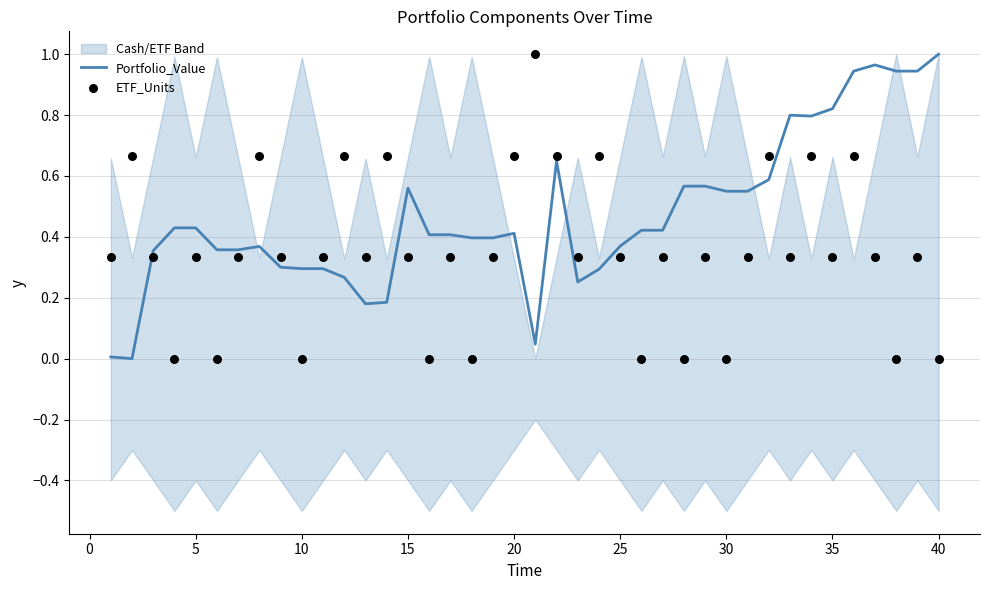

At how many categories does at least one series exceed 0?

40